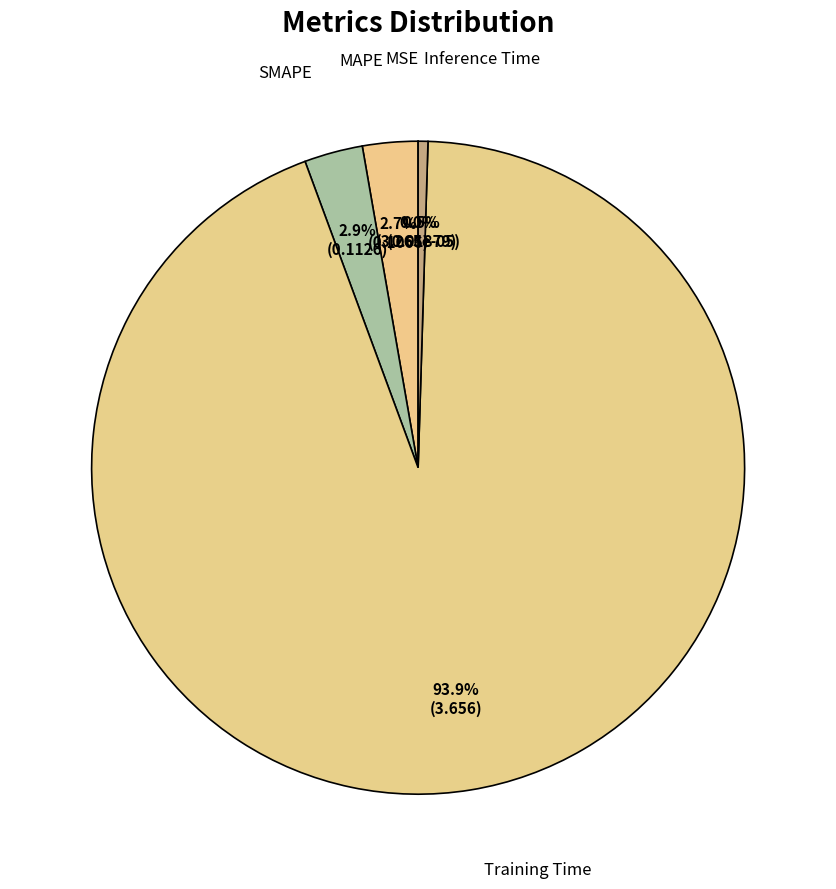

Which category has the biggest portion of the pie?

Training Time